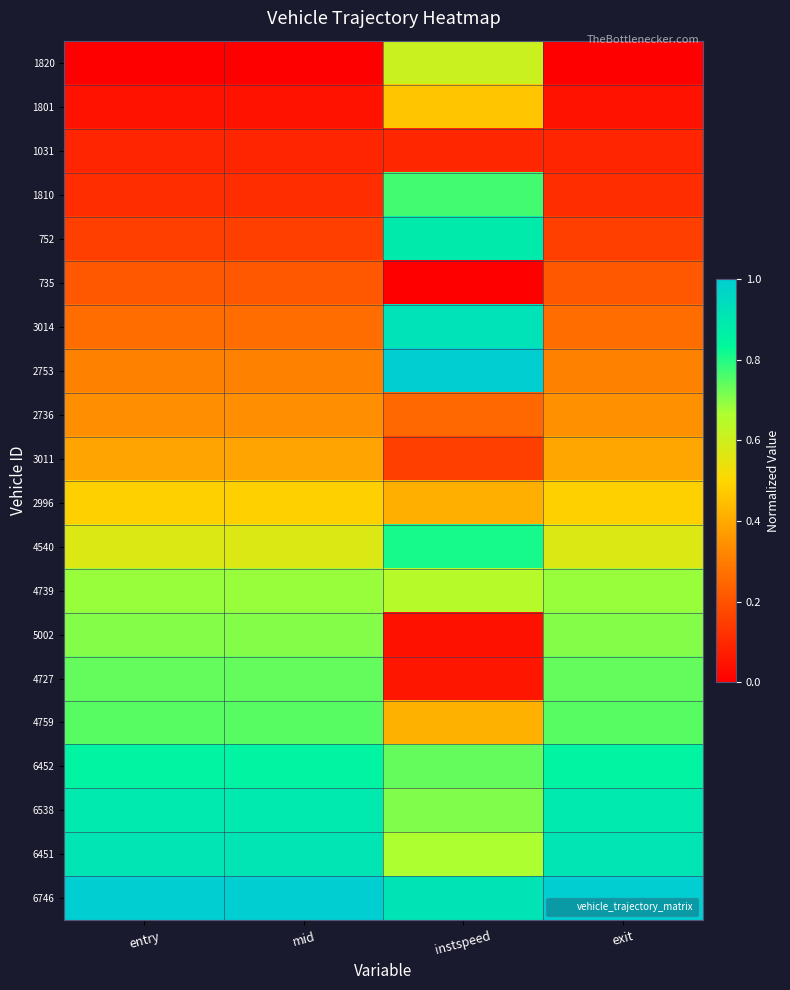

Rank the series at mid from lowest to highest value.

1820, 1801, 1031, 1810, 752, 735, 3014, 2753, 2736, 3011, 2996, 4540, 4739, 5002, 4727, 4759, 6452, 6538, 6451, 6746